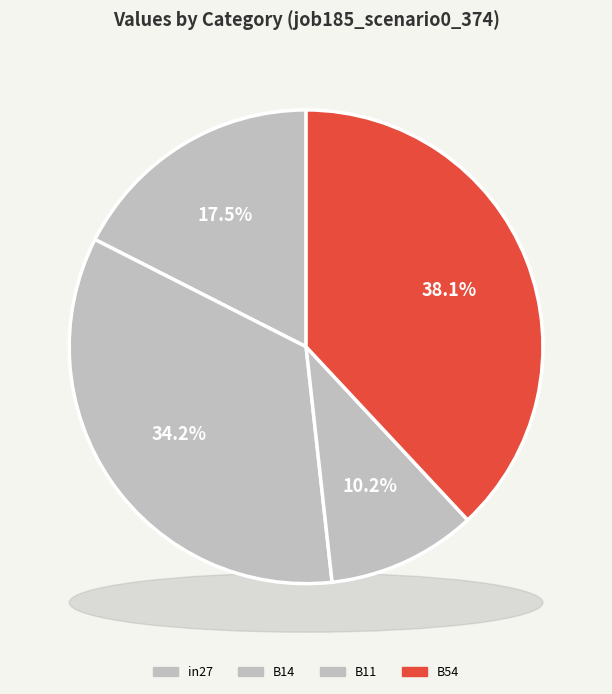

To the nearest percent, what is the combined percentage of B14 and B11?

44%